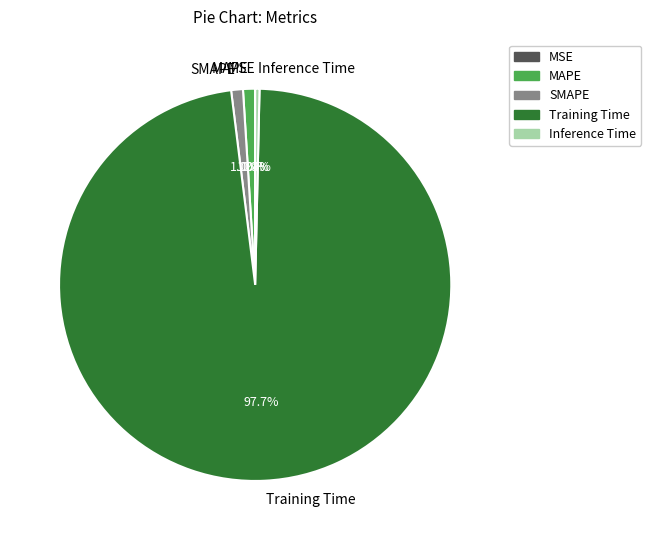

What percentage do Training Time and Inference Time together represent?

98.0%